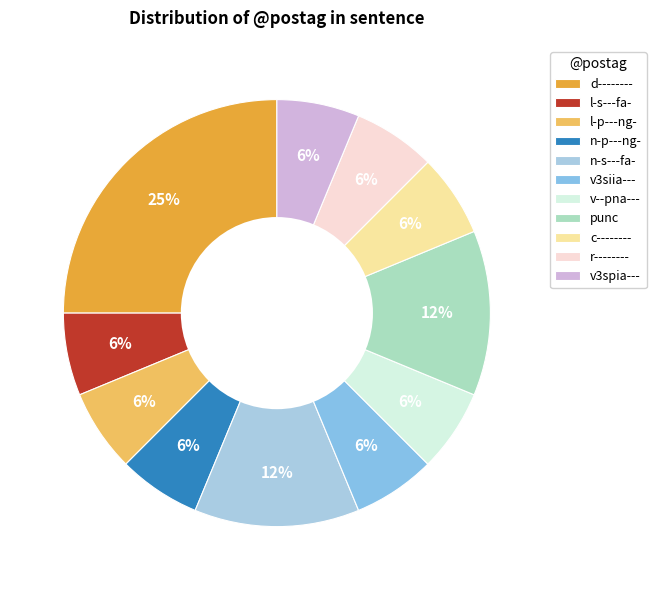

To the nearest percent, what portion does r-------- represent?

6%